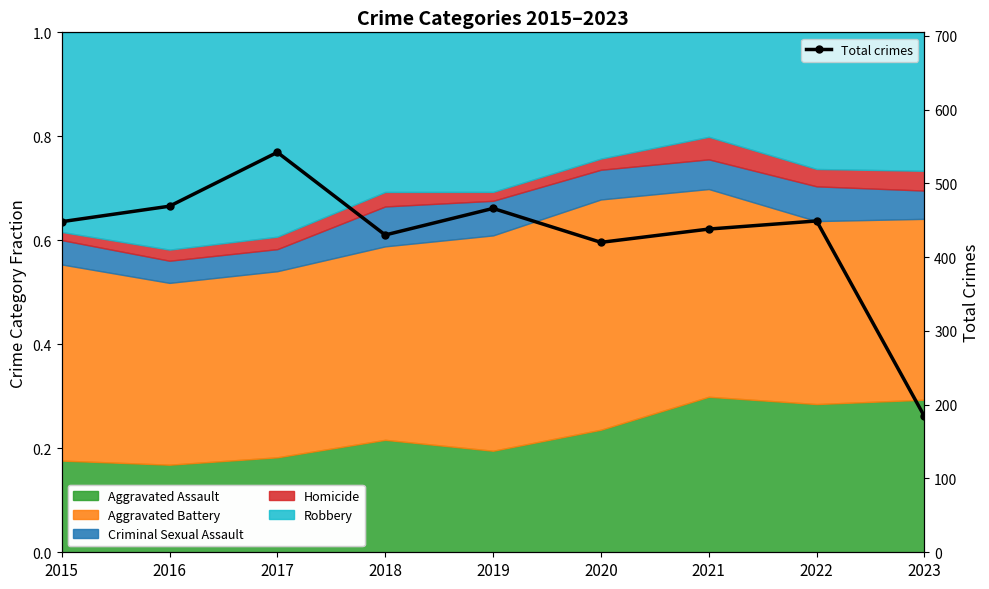

Approximately how many times larger is the value at 2021 compared to 2023?

2.4